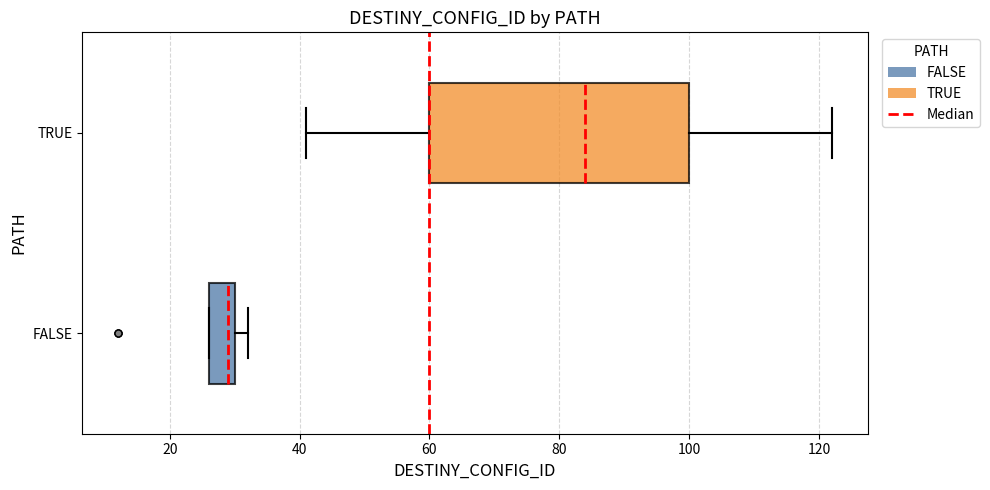

Which box has the furthest to the left median line?

FALSE